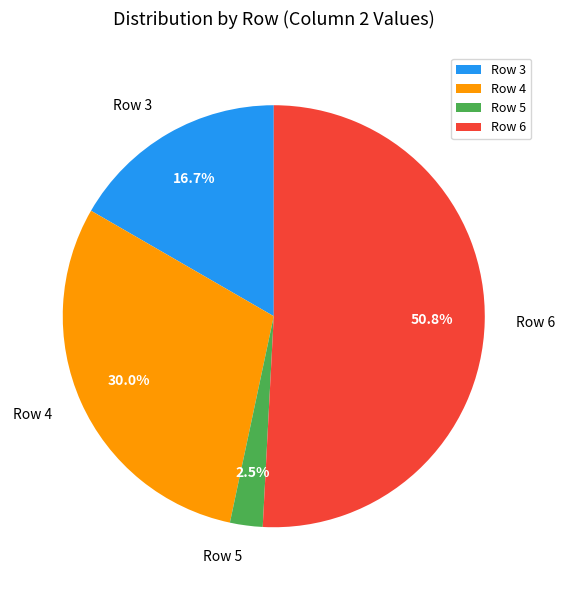

Rank the categories by value from lowest to highest.

Row 5, Row 3, Row 4, Row 6